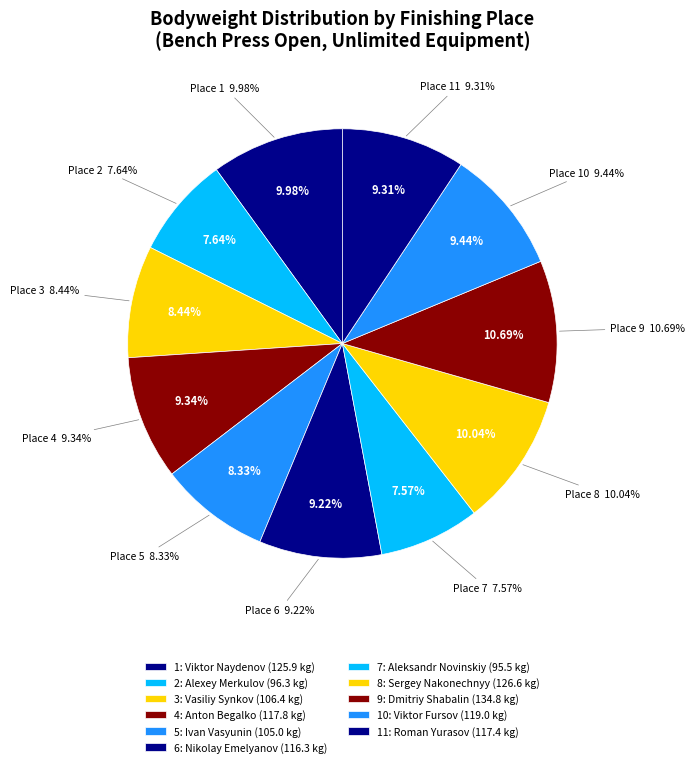

What is the change in value from 6 to 7?

-20.8